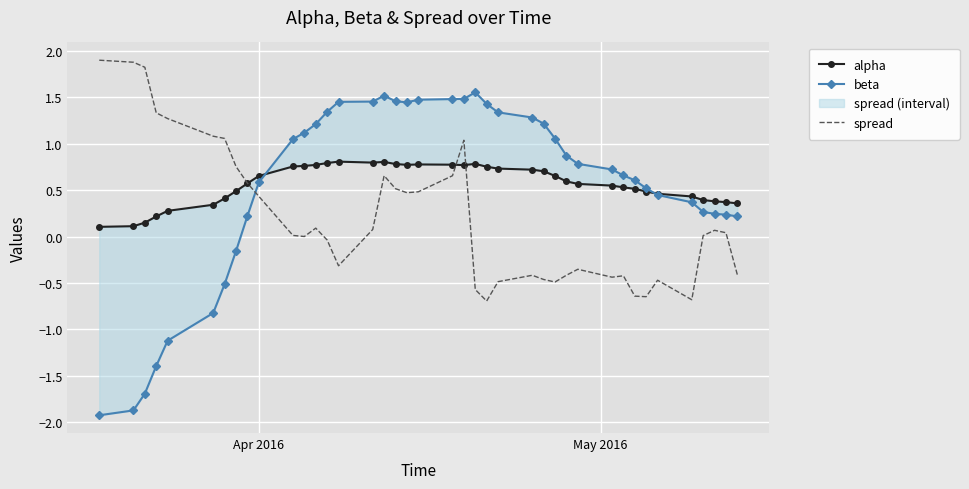

Count the alpha values in the range 0 to 1.

40